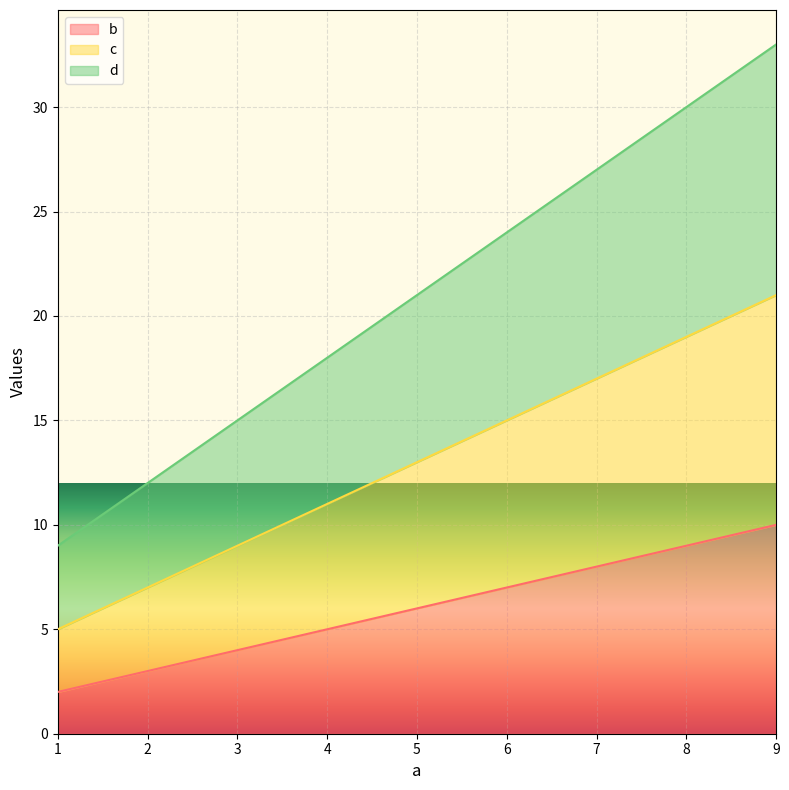

Which series has the largest total across all categories?

d